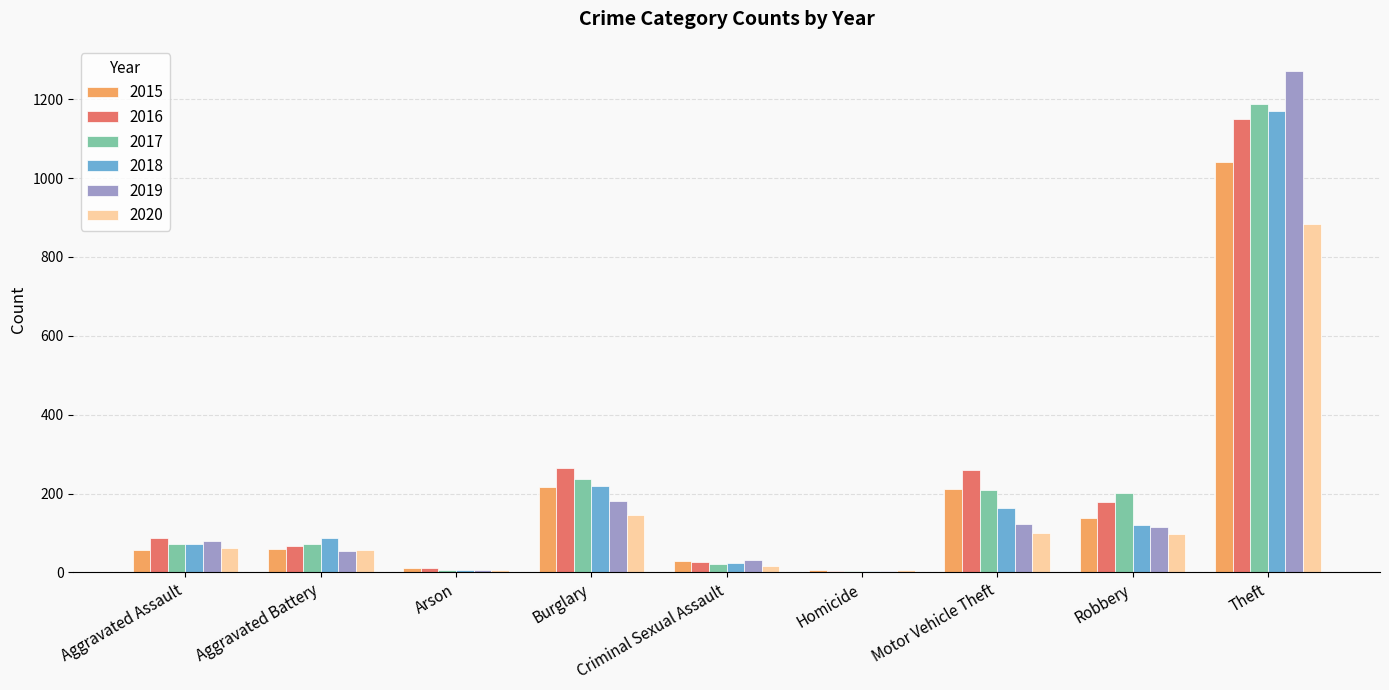

What is the sum of all 2015 values?

1768